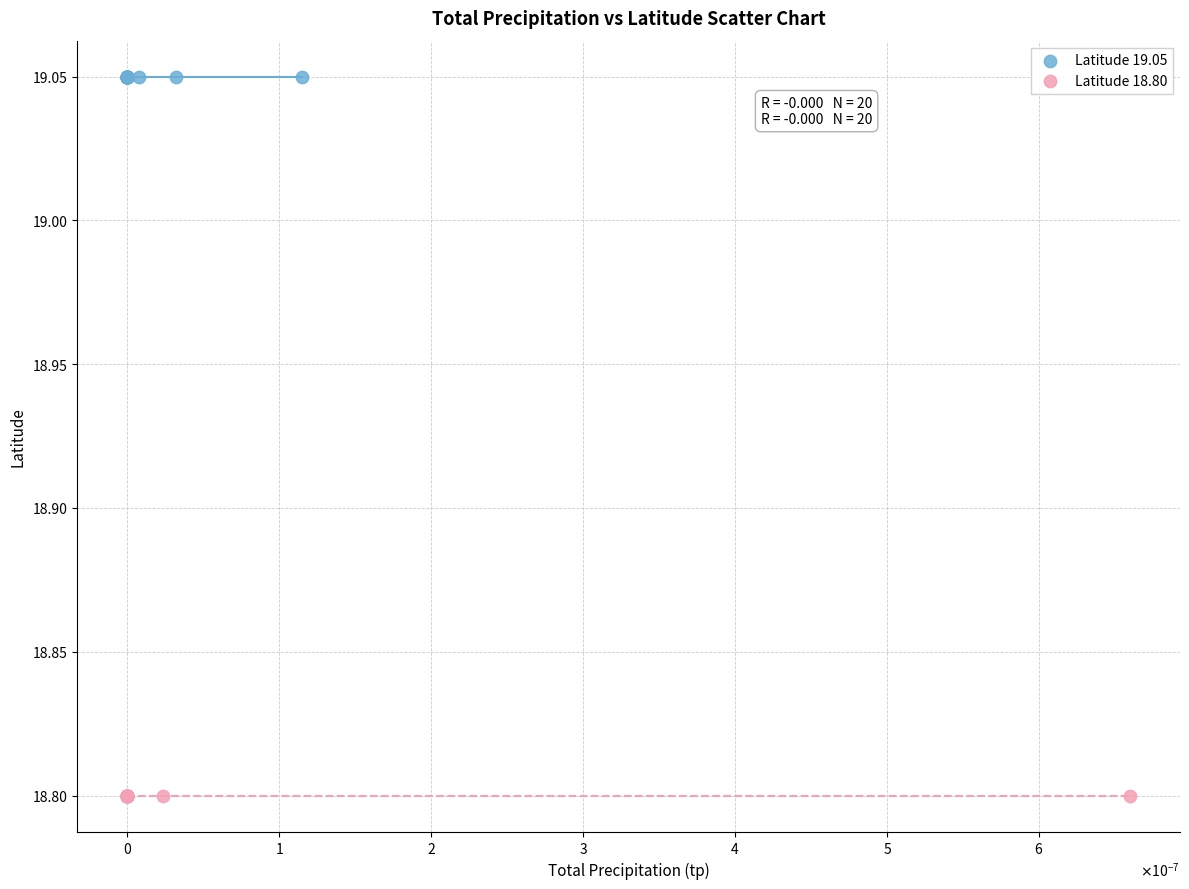

Which series reaches the minimum Y coordinate?

Latitude 18.80